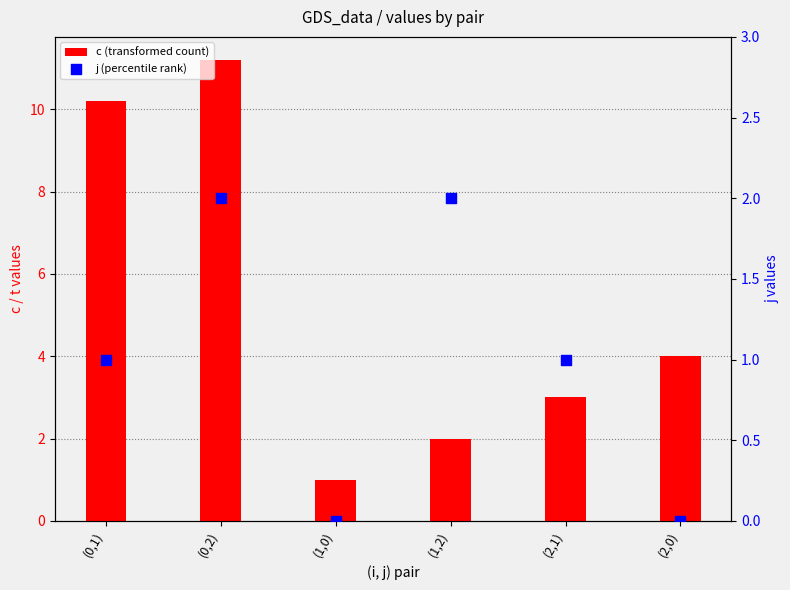

Which series contains the highest Y value?

c (transformed count)